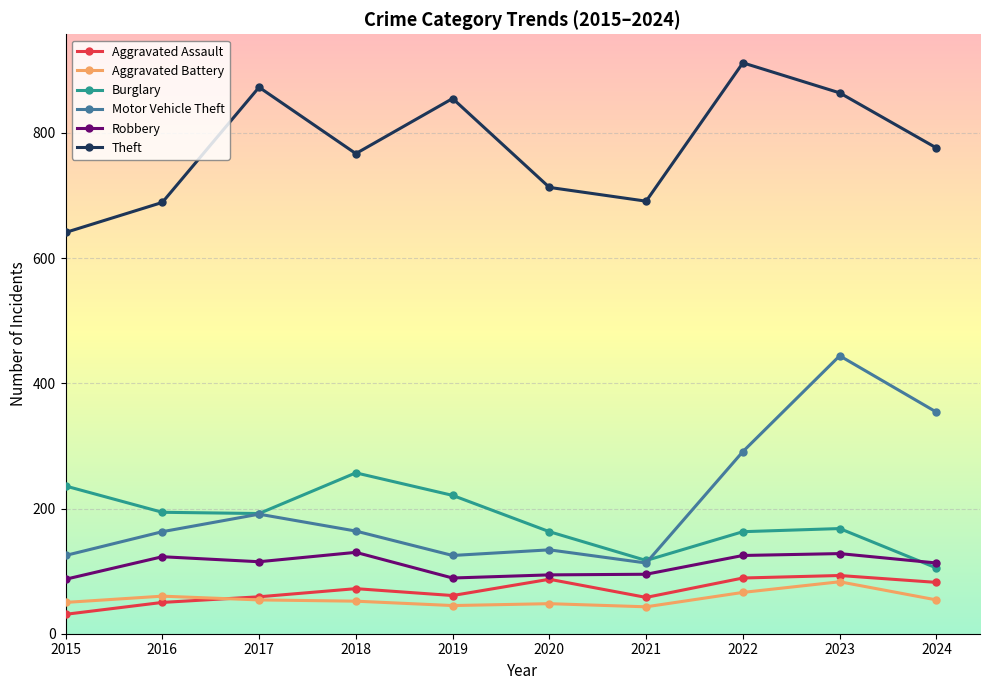

At which category is the sum across all series the highest?

2023